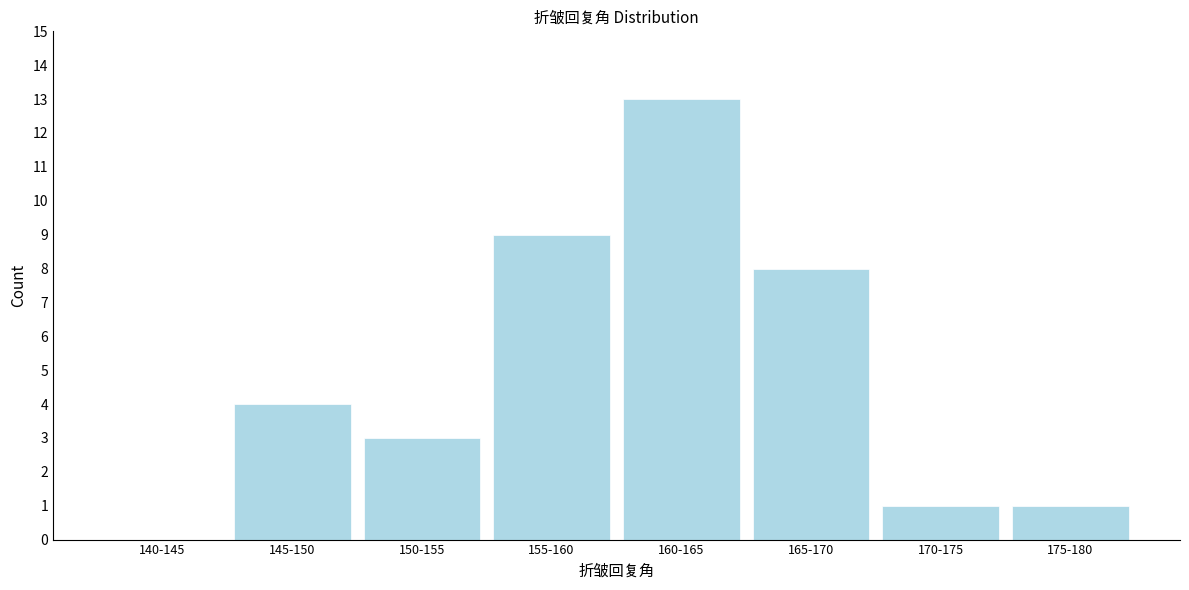

Reading right to left, extract all data points from this chart.

175-180=1	170-175=1	165-170=8	160-165=13	155-160=9	150-155=3	145-150=4	140-145=0